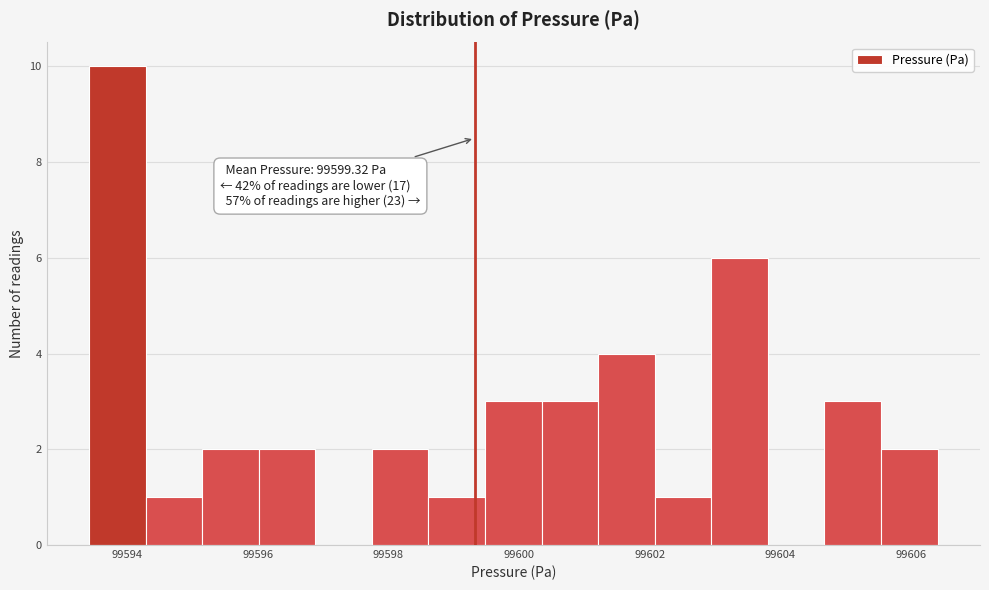

Over which range of the x-axis is the bar tallest?

99593.4 to 99594.2